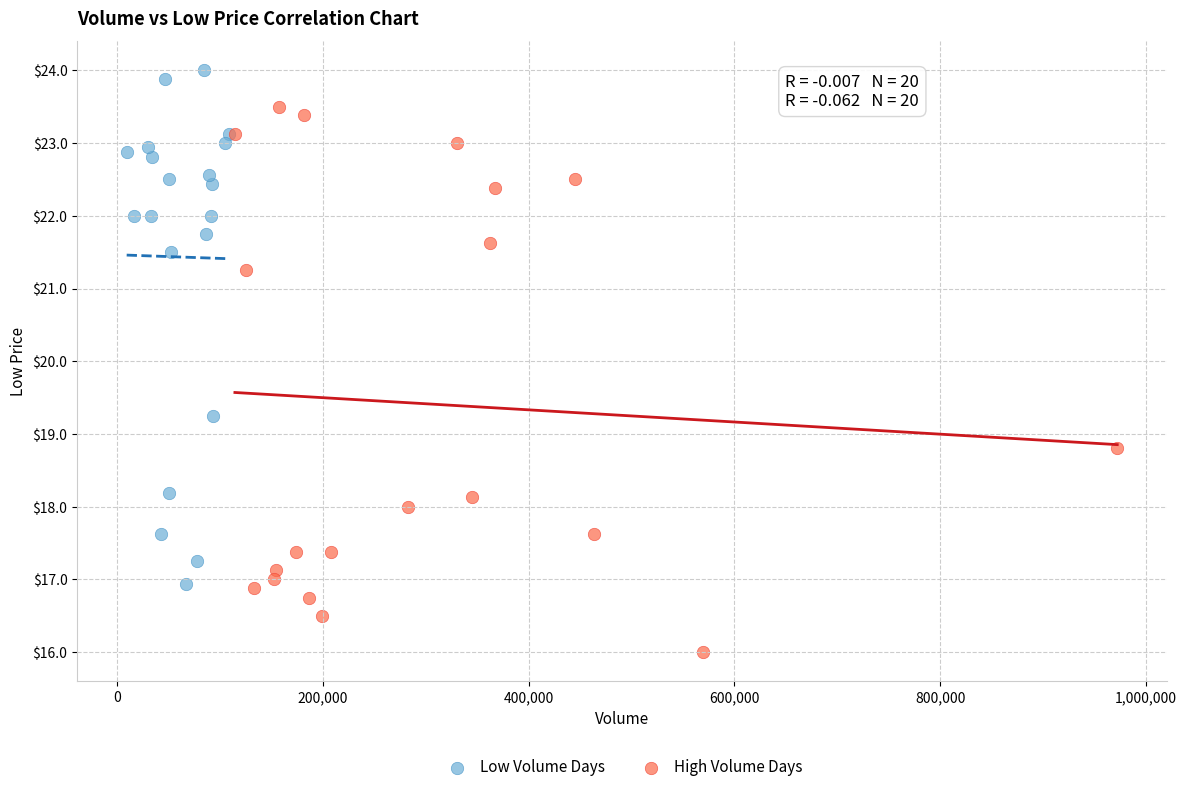

Which series has the largest Y range (max minus min)?

High Volume Days